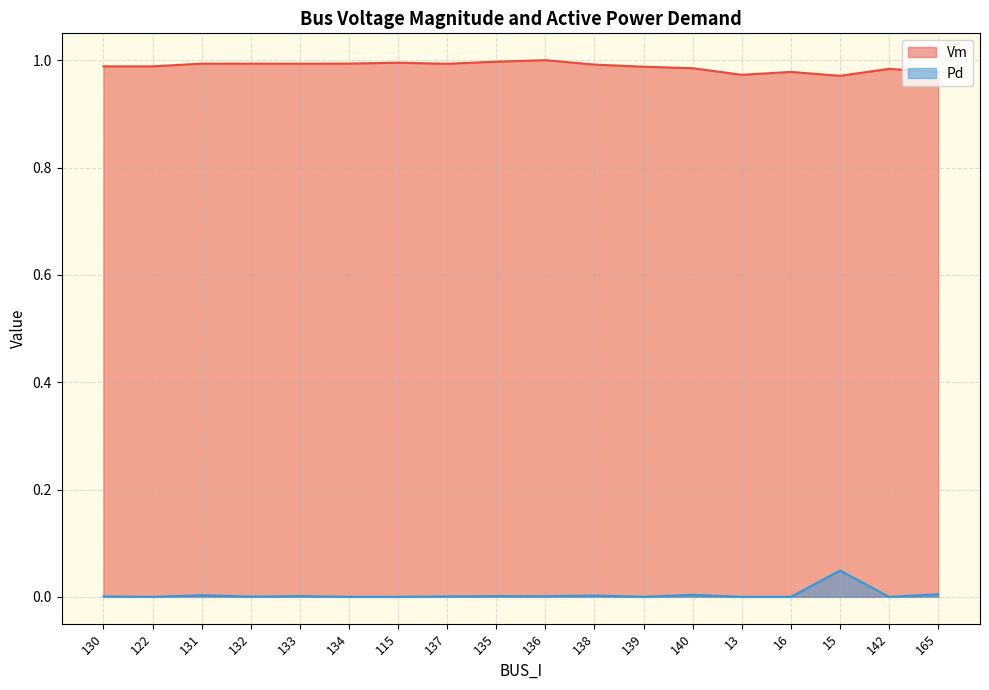

Between 15 and 16, which is larger?

16